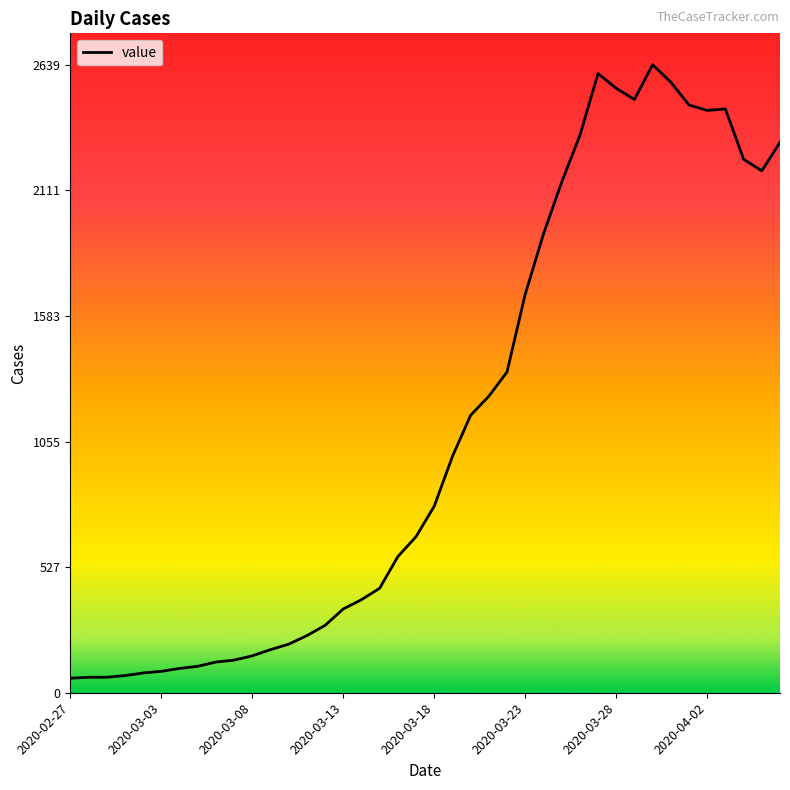

What is the difference between the maximum and minimum values?

2578